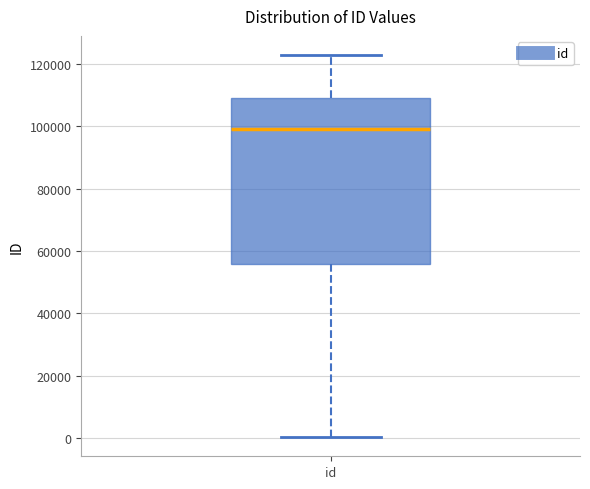

Transcribe this box plot: give where the median line is, the range the box spans, and where the two whiskers end, as read against the y-axis. The values are not printed on the chart, so give them approximately, as read against the axis.

median 98000, box 56000 to 110000, whiskers 0 to 122000